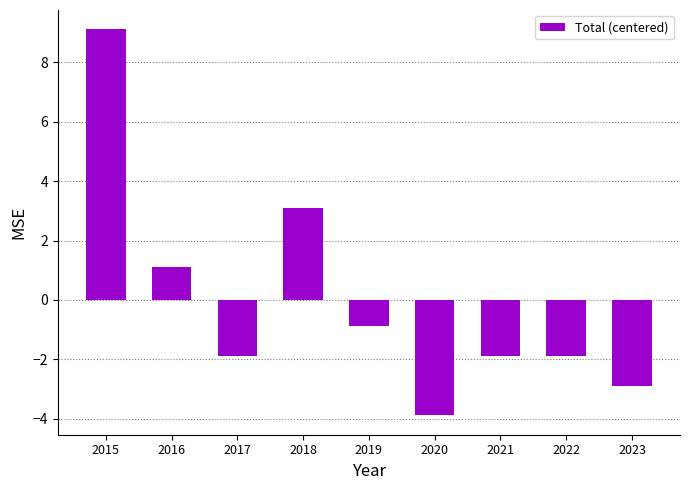

Reading left to right, list all the values displayed in this chart.

9.1	1.1	-1.9	3.1	-0.9	-3.9	-1.9	-1.9	-2.9